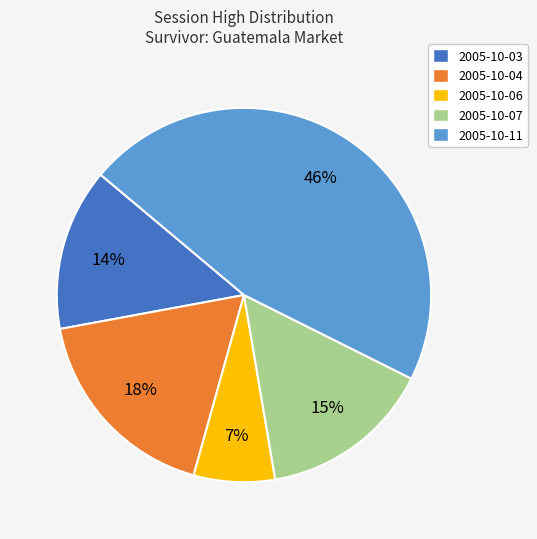

How many segments does this pie chart have?

5